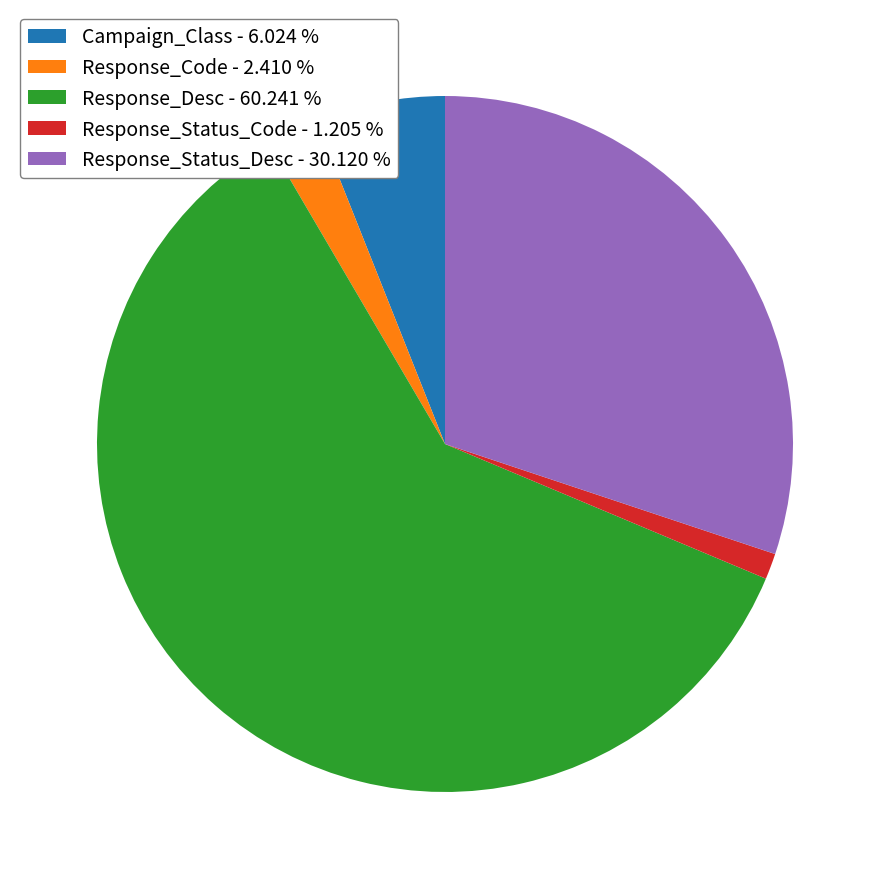

Is it true that Response_Status_Code is 11% of the pie?

False